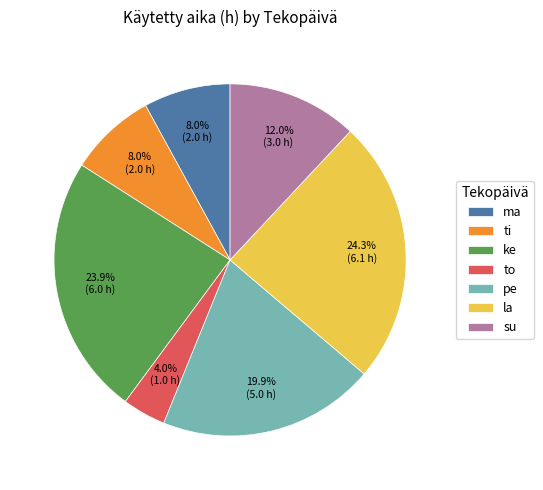

Which slice is the smallest?

to